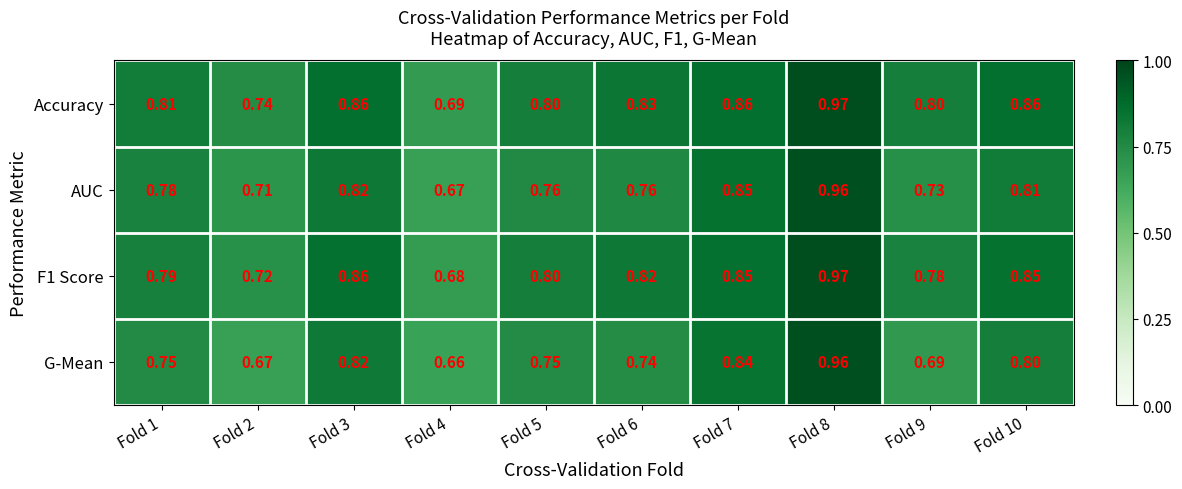

Which series has the widest spread of values?

G-Mean